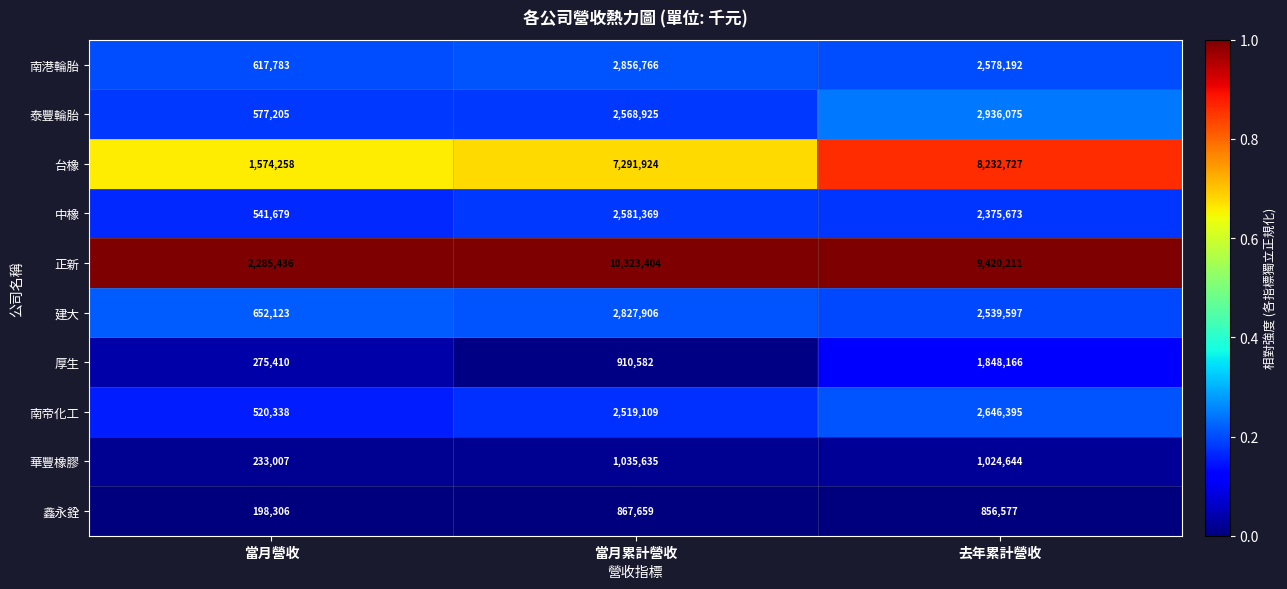

Reading right to left, what are all the values shown in this chart?

南港輪胎: 2578192	2856766	617783
泰豐輪胎: 2936075	2568925	577205
台橡: 8232727	7291924	1574258
中橡: 2375673	2581369	541679
正新: 9420211	10323404	2285436
建大: 2539597	2827906	652123
厚生: 1848166	910582	275410
南帝化工: 2646395	2519109	520338
華豐橡膠: 1024644	1035635	233007
鑫永銓: 856577	867659	198306